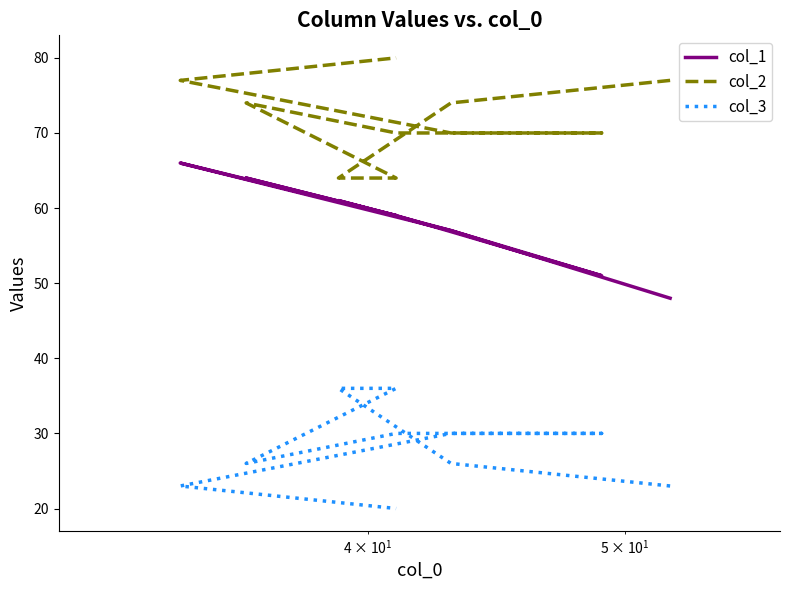

Is it true that col_3 equals 8 at 9?

False